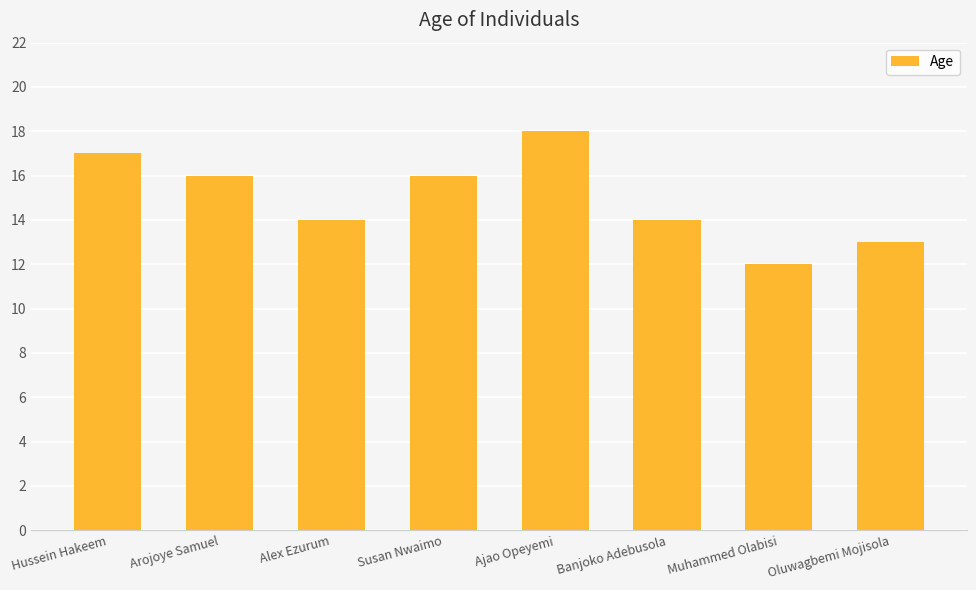

Does the chart contain stacked bars?

No